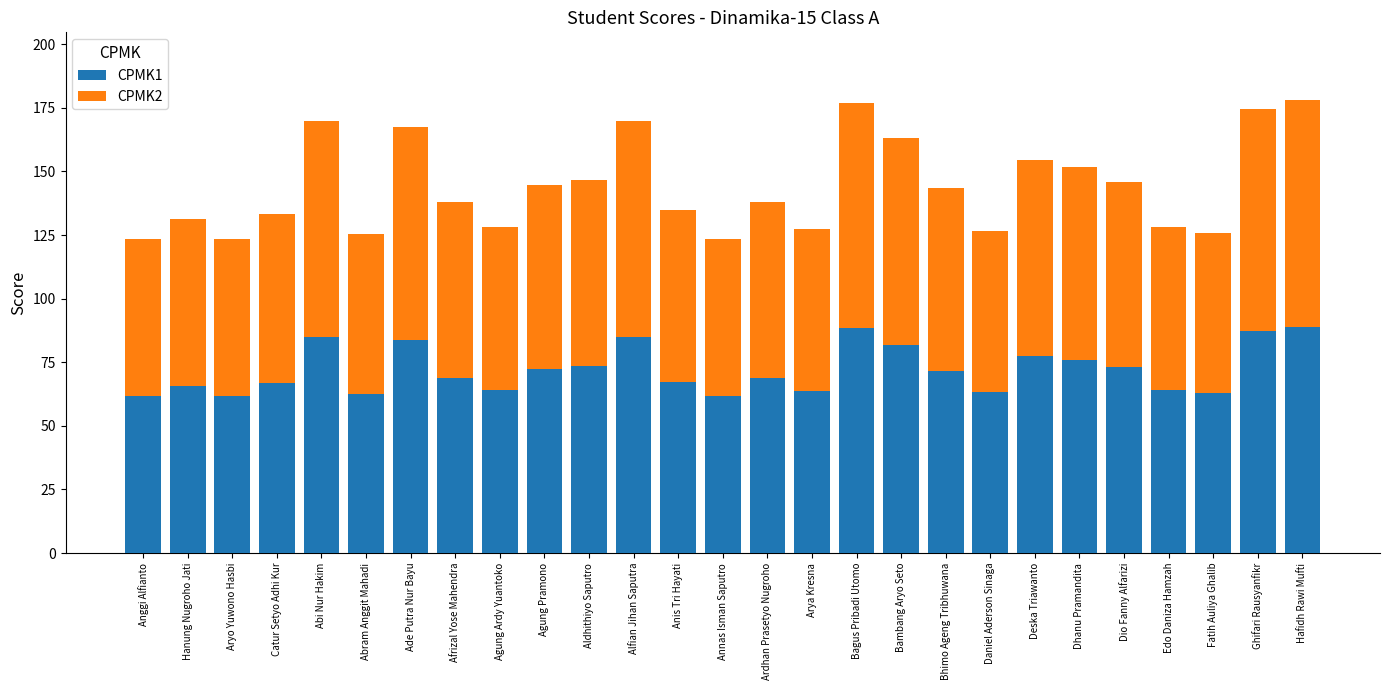

What is the lowest value of the CPMK1 series?

61.7